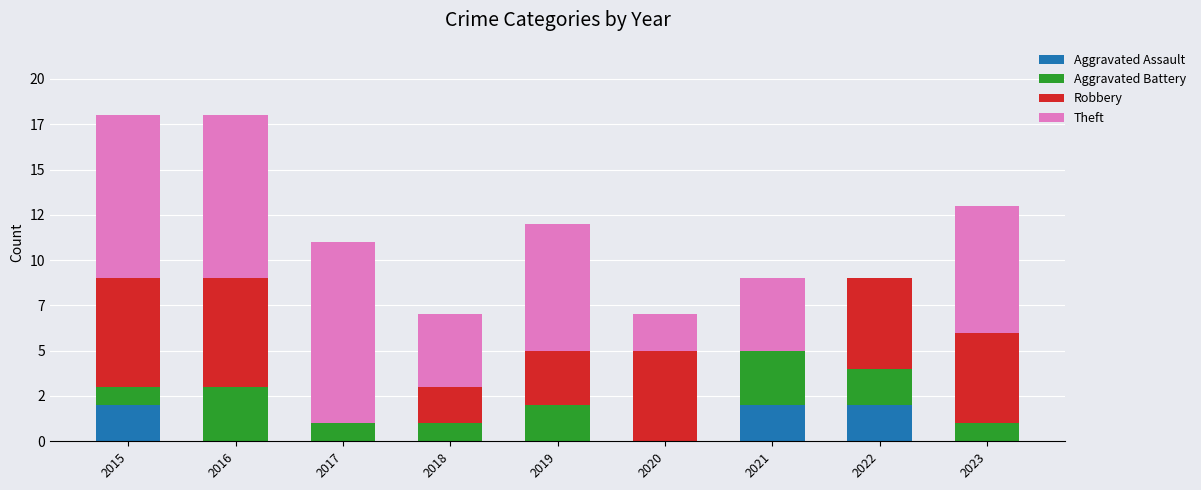

Rank the series by their average value, from highest to lowest.

Theft, Robbery, Aggravated Battery, Aggravated Assault